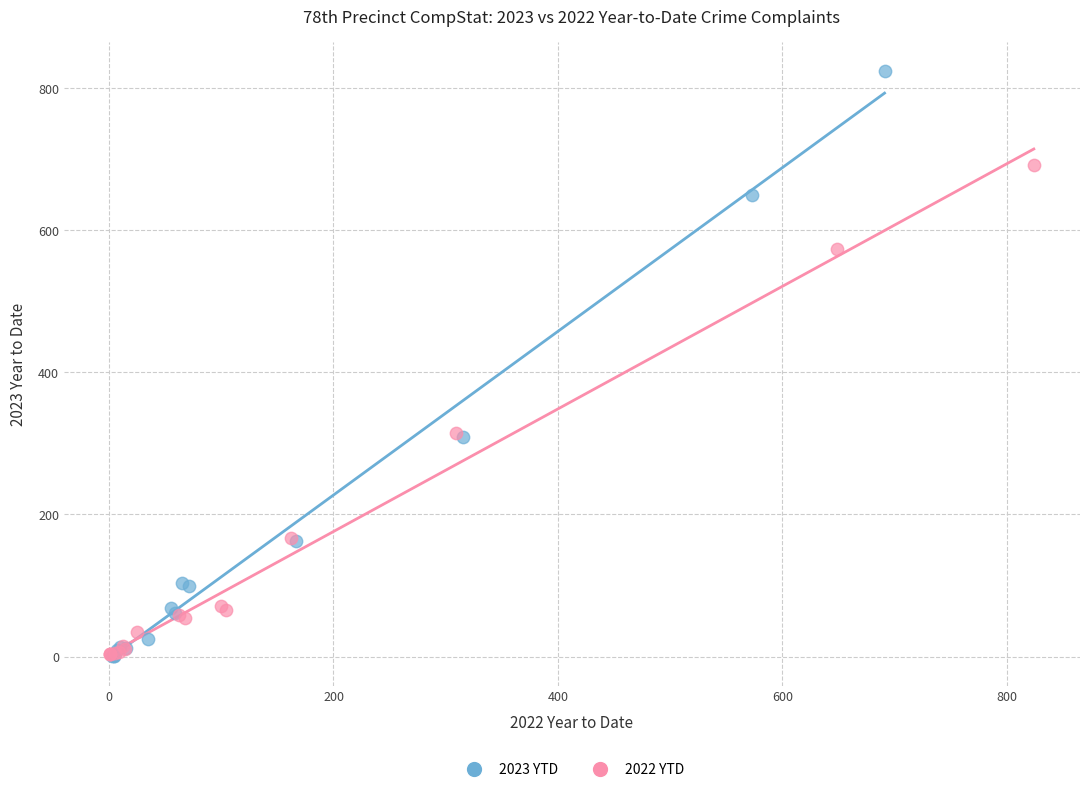

Which series has the widest spread of Y values?

2023 YTD